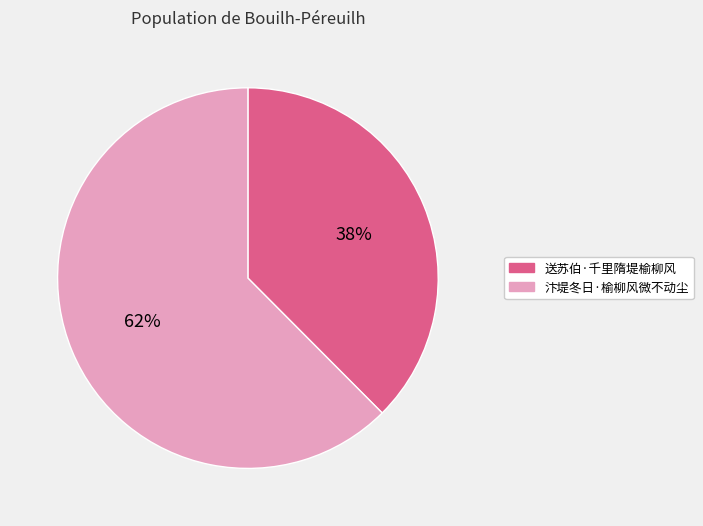

To the nearest percent, what percentage of the pie is 汴堤冬日·榆柳风微不动尘?

62%